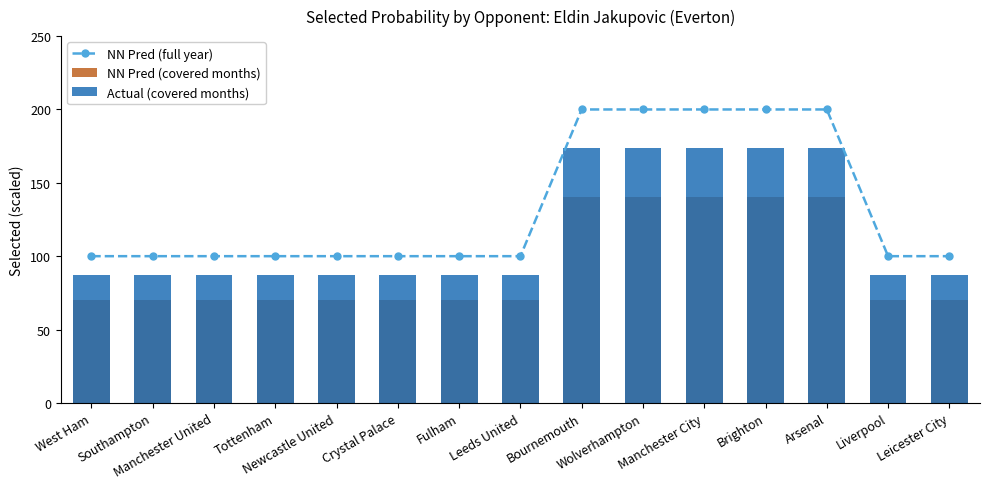

How many data points in Actual (covered months) are above 87?

5